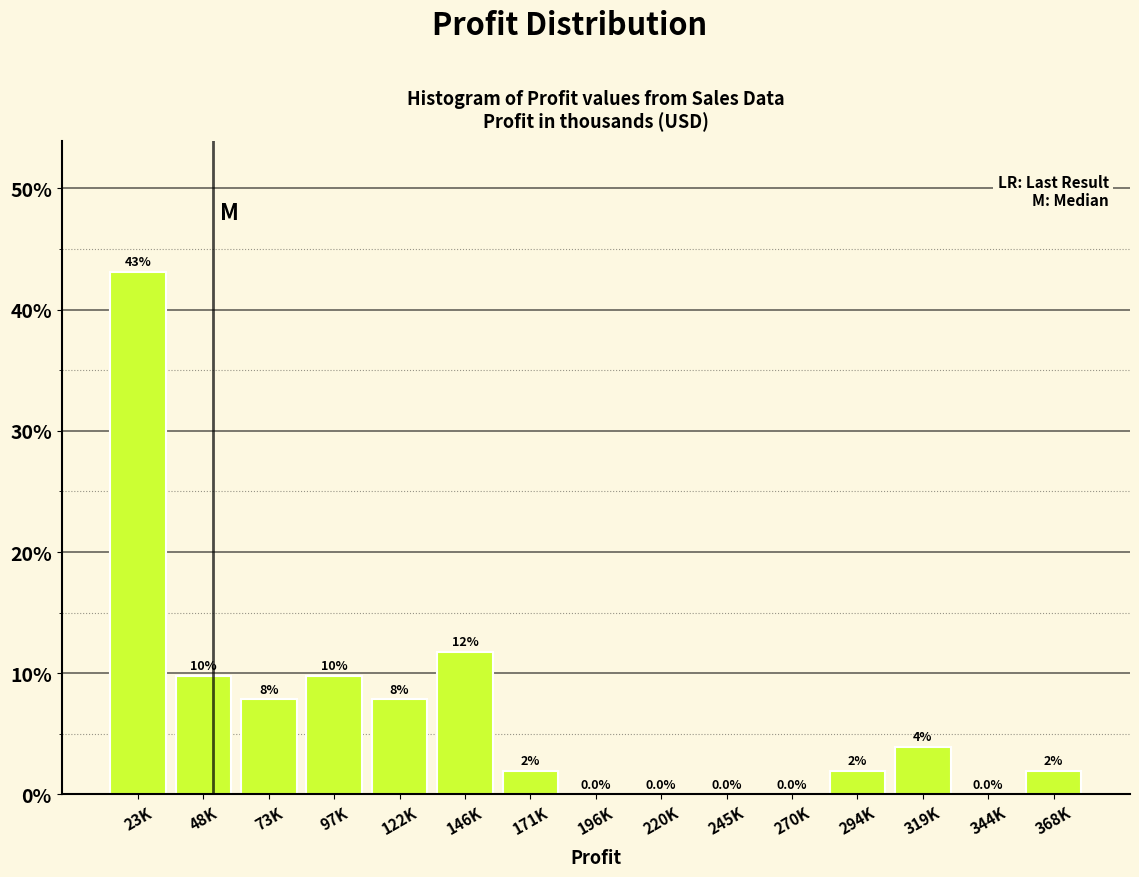

Which has a higher value, 245K or 23K?

23K